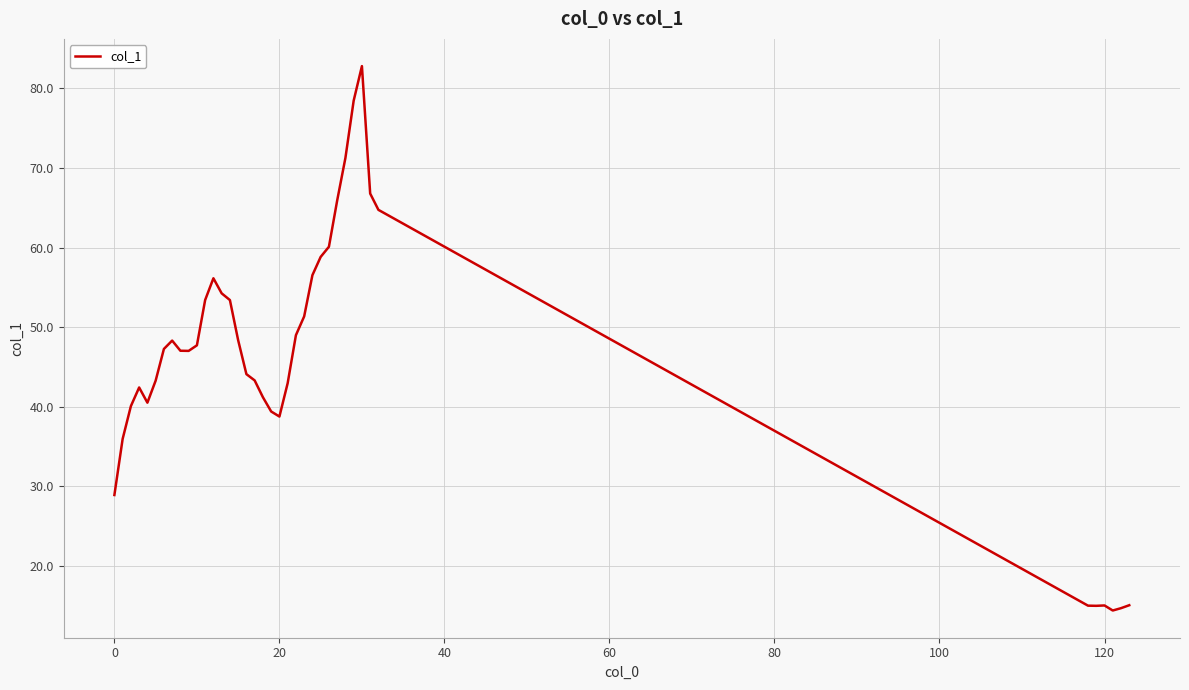

What is the maximum value shown in the chart?

82.8